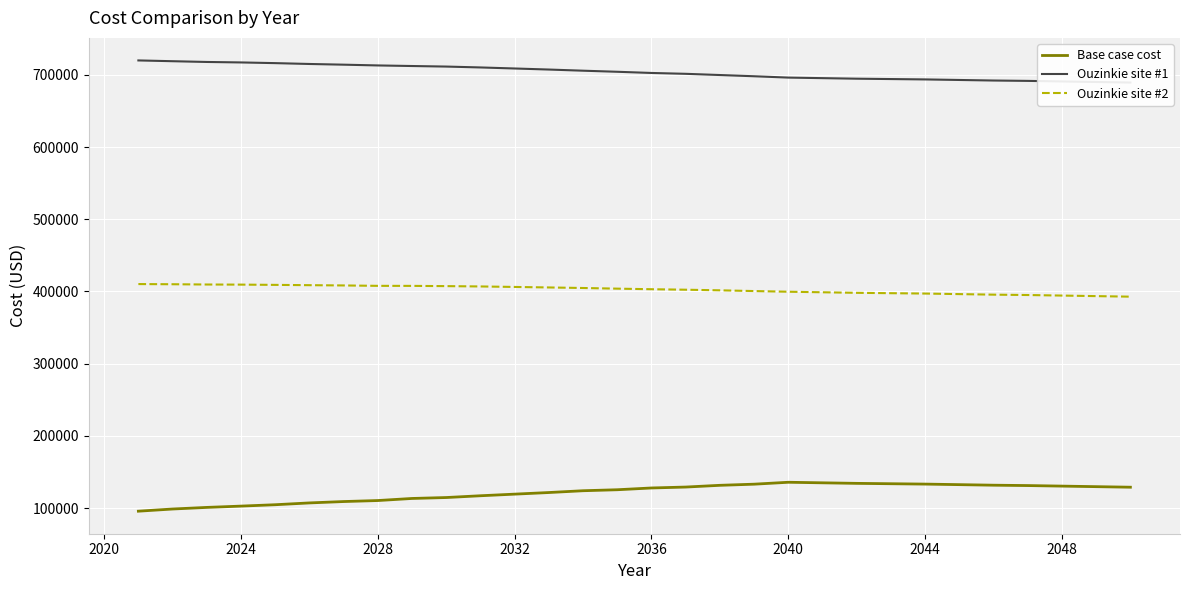

What is the sum of all Ouzinkie site #2 values?

12080731.8